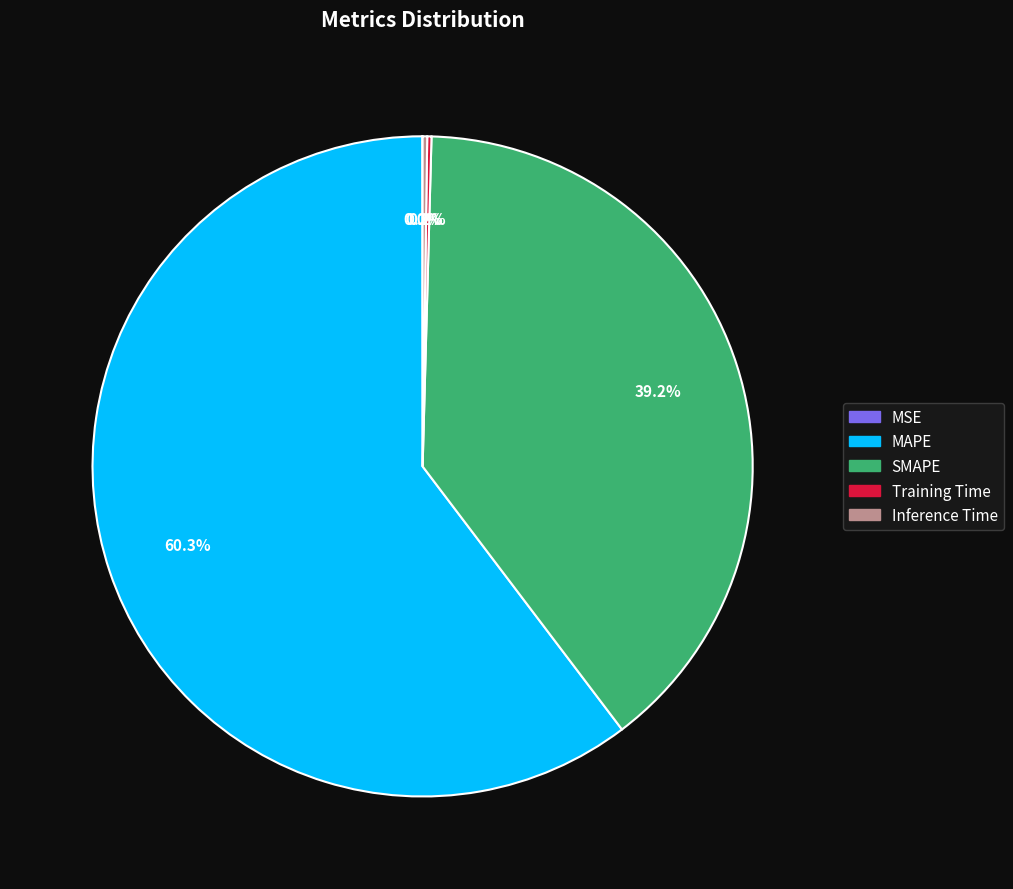

What is the largest slice in the pie chart?

MAPE